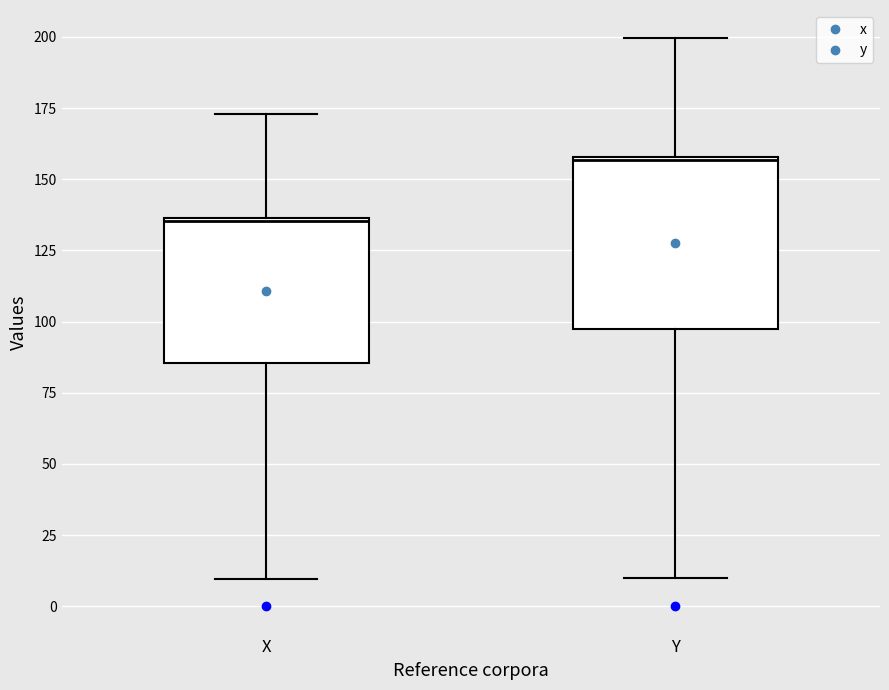

Which box is the tallest, from its lower edge to its upper edge?

Y